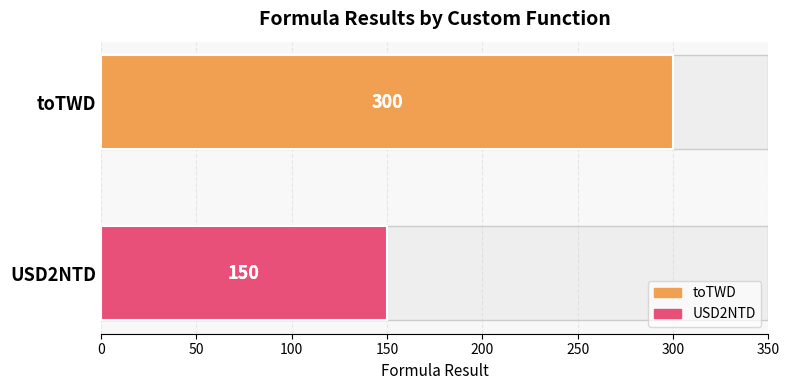

What is the smallest value displayed?

150